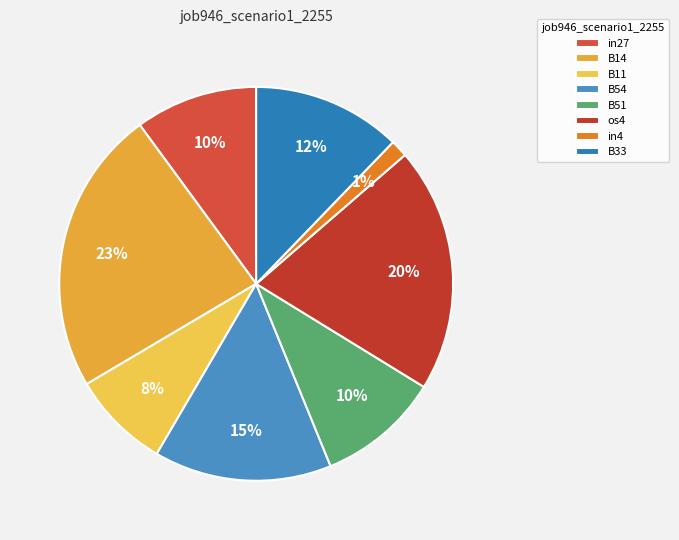

How many slices are in this pie chart?

8